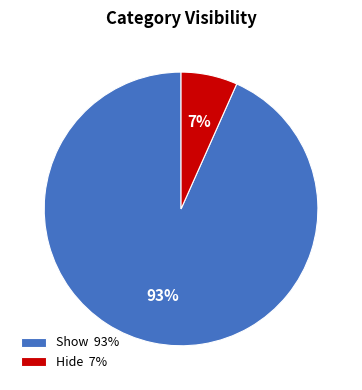

How many slices are in this pie chart?

2